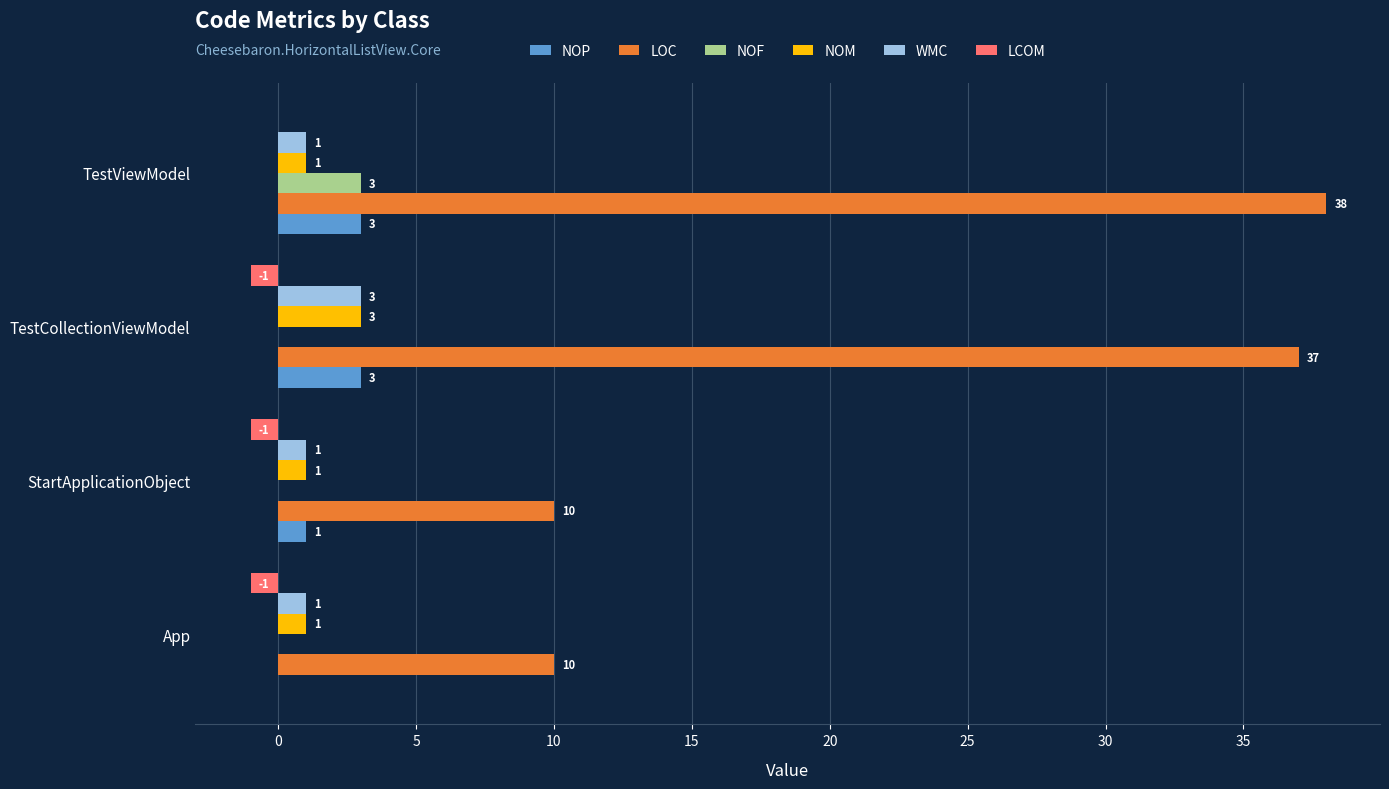

What is the approximate value of LOC at App, to the nearest 5?

10